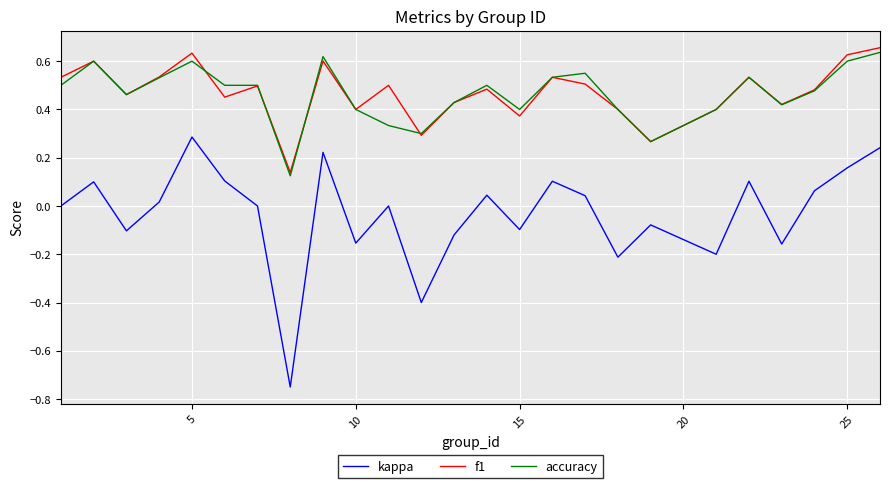

What are all the series names shown in the legend?

kappa, f1, accuracy